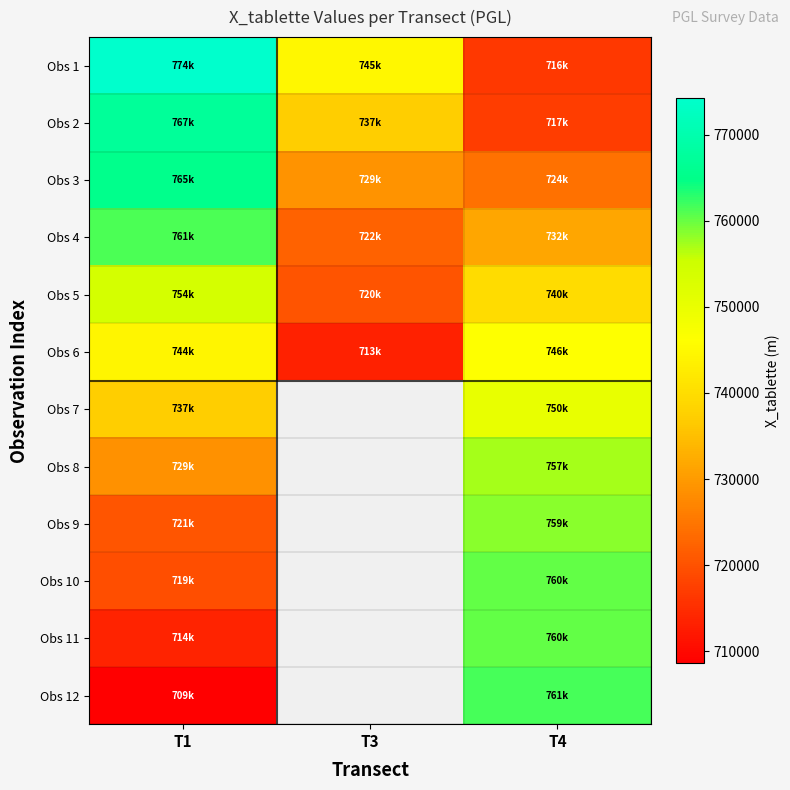

The Obs 6 series shows 411640.4 at T4. True or false?

False